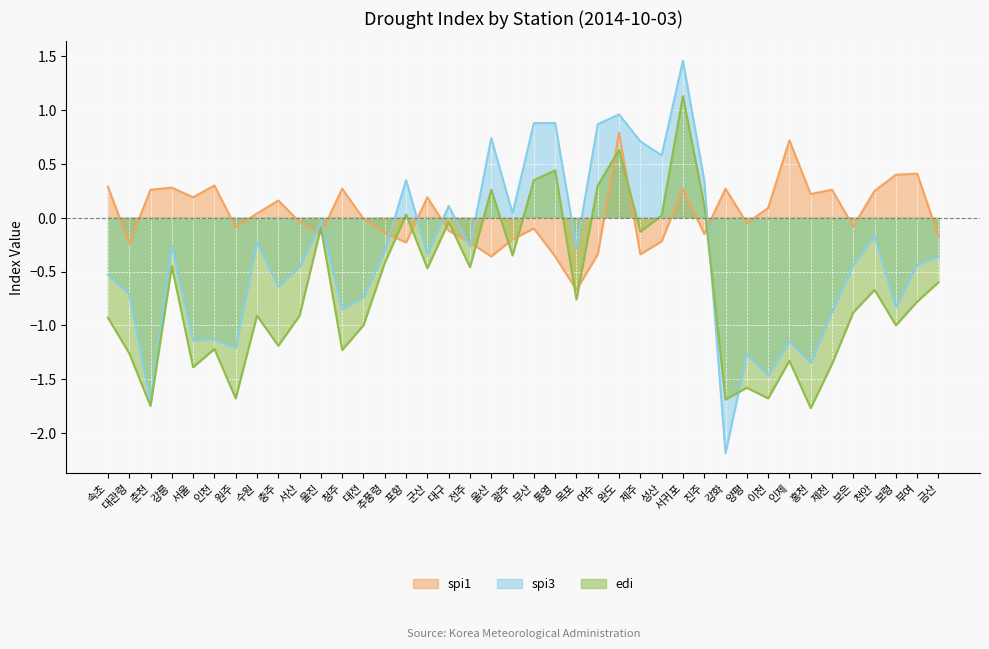

Rank the series at 군산 from highest to lowest value.

spi1, spi3, edi